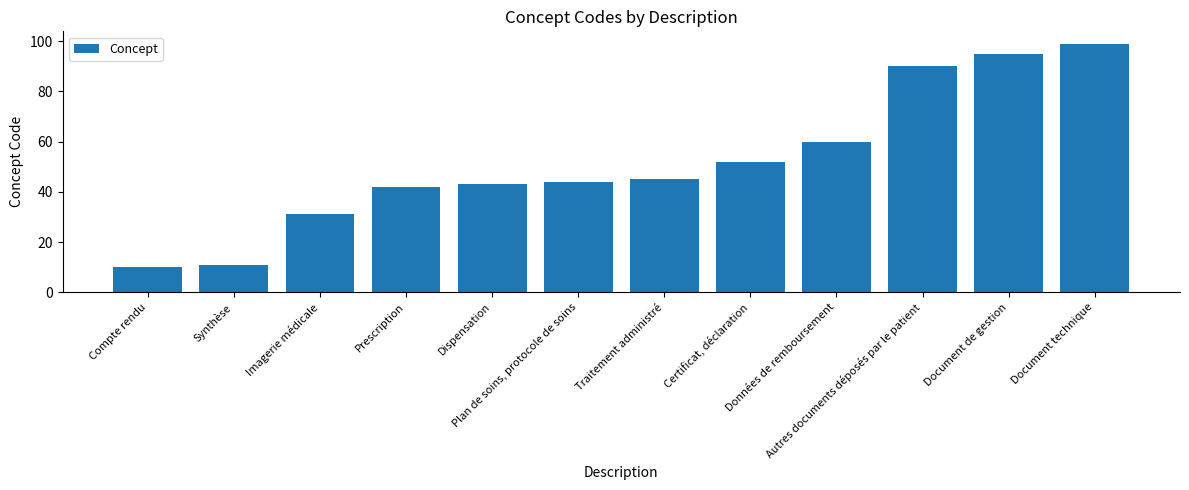

List the labels in order of value, smallest first.

Compte rendu, Synthèse, Imagerie médicale, Prescription, Dispensation, Plan de soins, protocole de soins, Traitement administré, Certificat, déclaration, Données de remboursement, Autres documents déposés par le patient, Document de gestion, Document technique